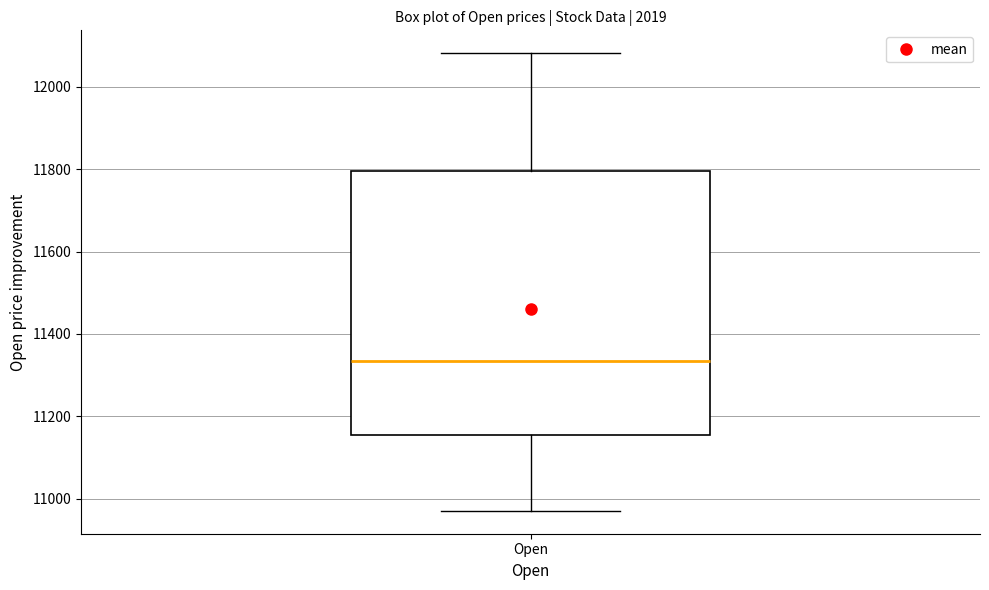

Where does the median line of the box for Open sit on the y-axis? The values are not printed on the chart, so give them approximately, as read against the axis.

11340